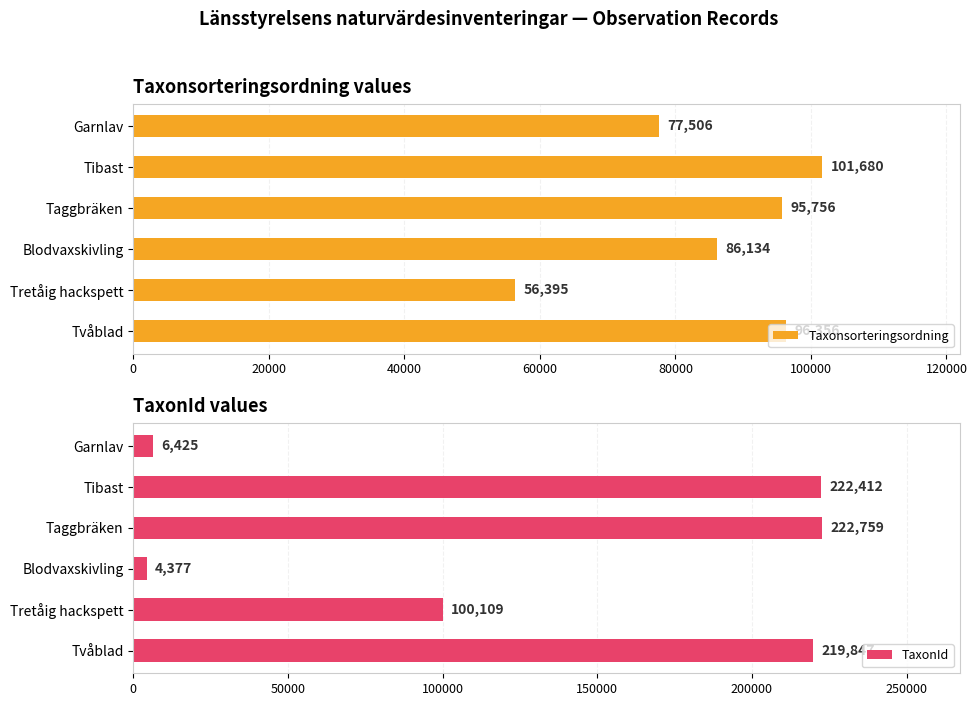

Which series has the largest range (max minus min)?

TaxonId